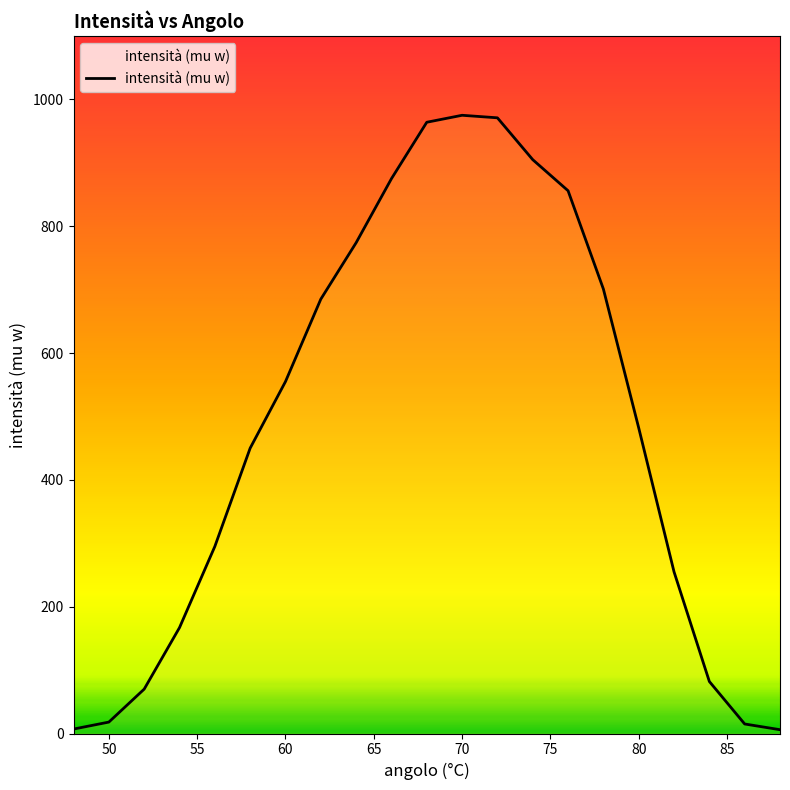

What is the difference between the maximum and minimum values?

969